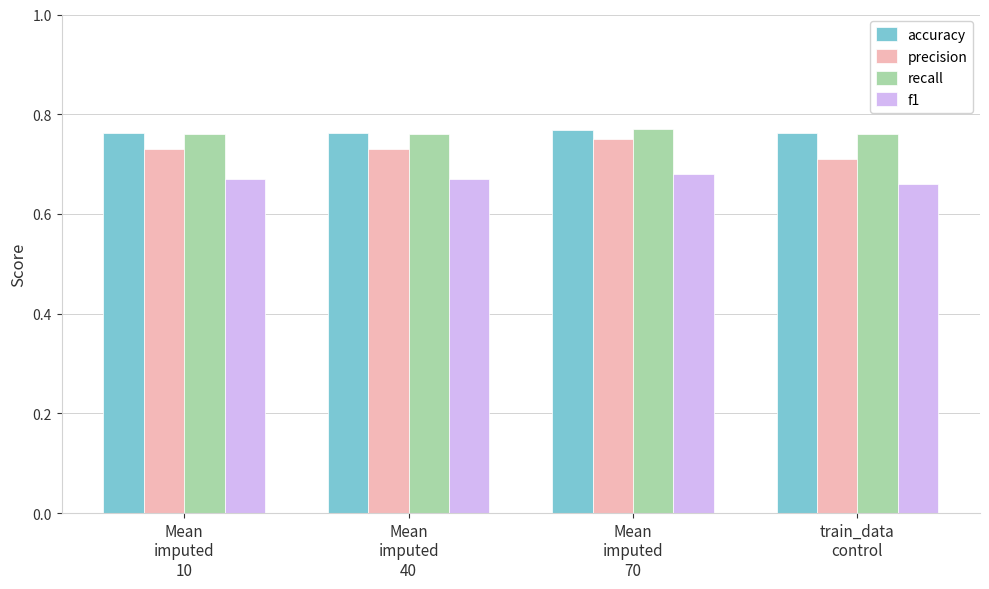

Count the f1 values in the range 0 to 1.

4